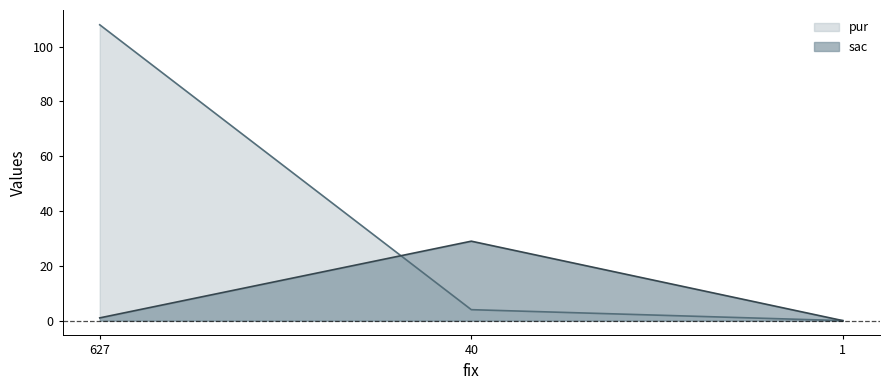

Reading left to right, extract all data points from this chart.

sac: 627=1	40=29	1=0
pur: 627=108	40=4	1=0